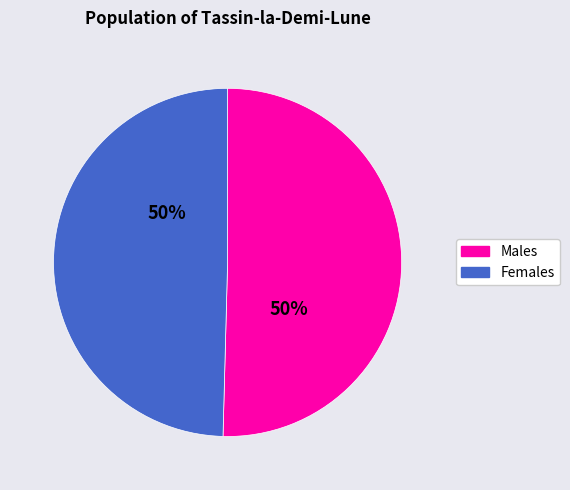

How many slices are in this pie chart?

2